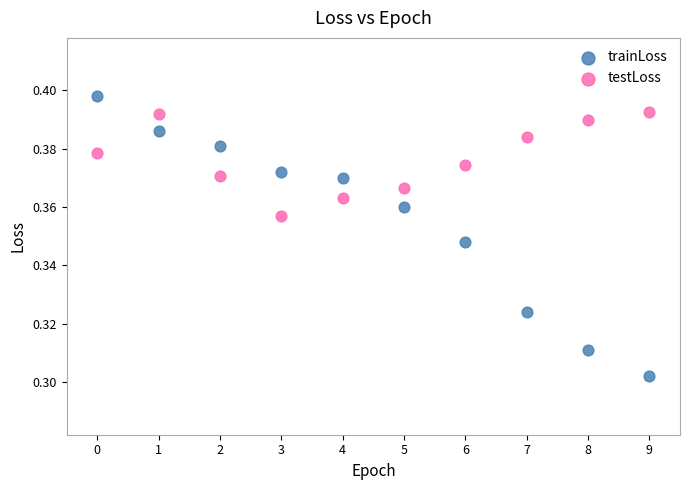

Which series contains the lowest Y value?

trainLoss